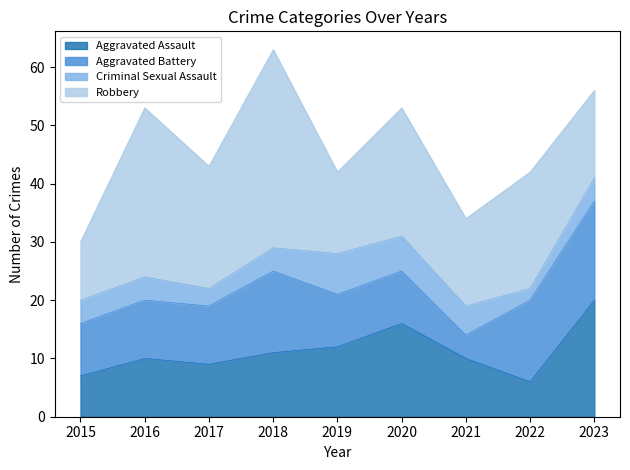

How many interior local peaks does the Aggravated Battery series have?

1